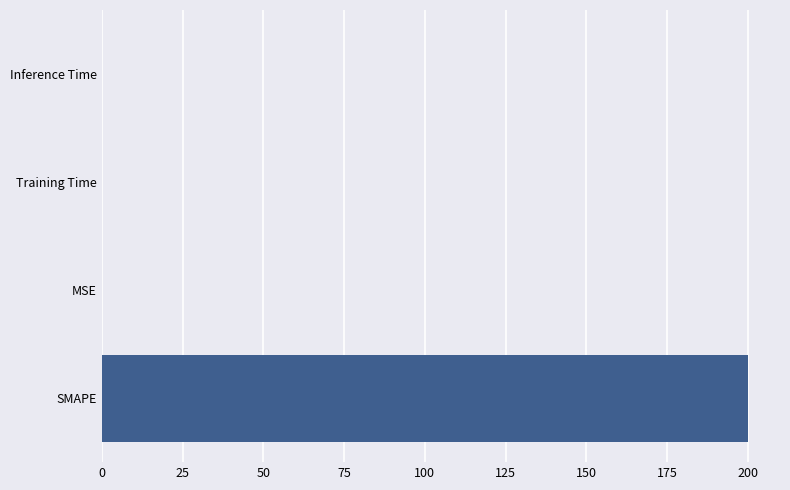

Is it true that the value at SMAPE is 288.3?

False